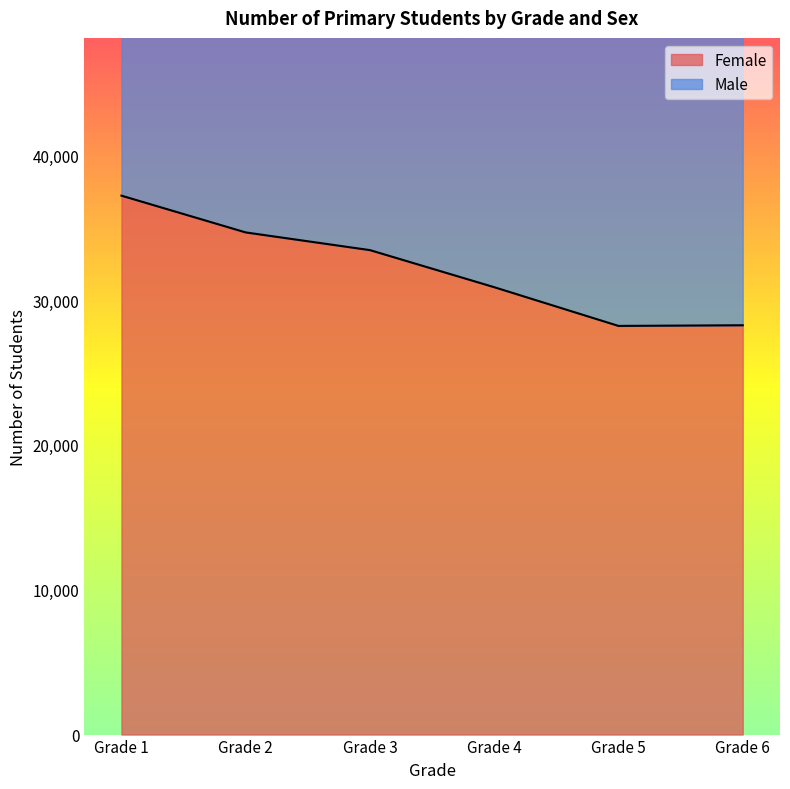

Is it true that Male equals 54667 at Grade 6?

True